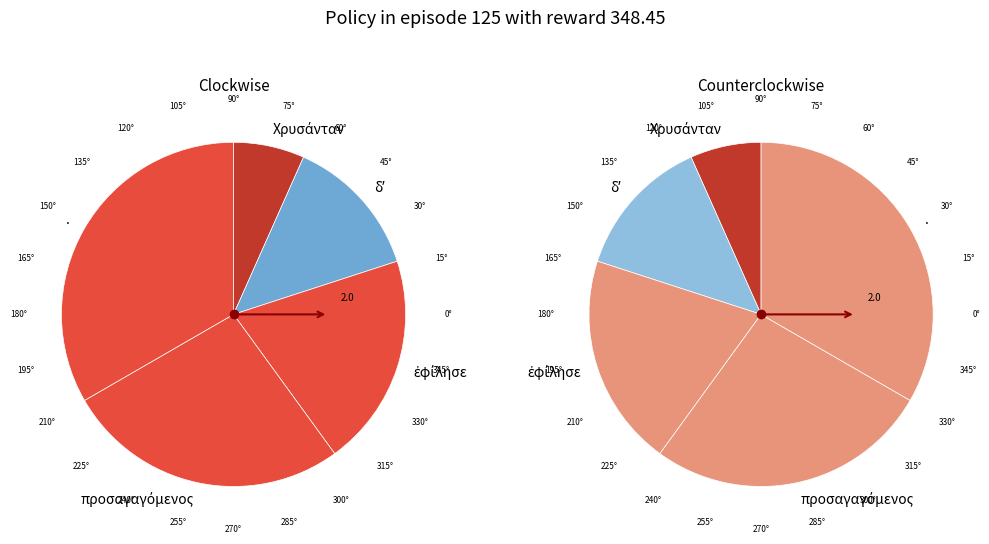

Is the sum of δʼ and Χρυσάνταν greater than half?

No